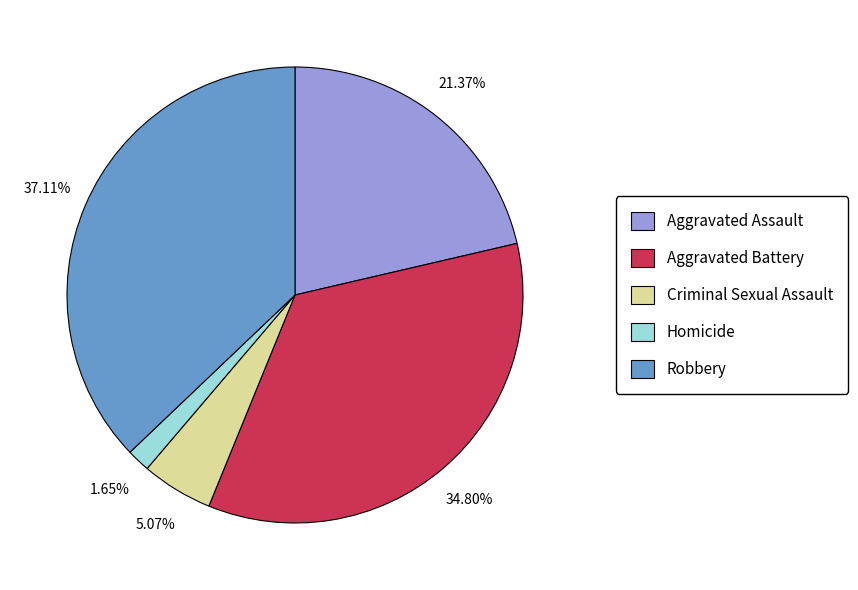

To the nearest percent, what is the difference between the Aggravated Assault and Aggravated Battery slice percentages?

13%